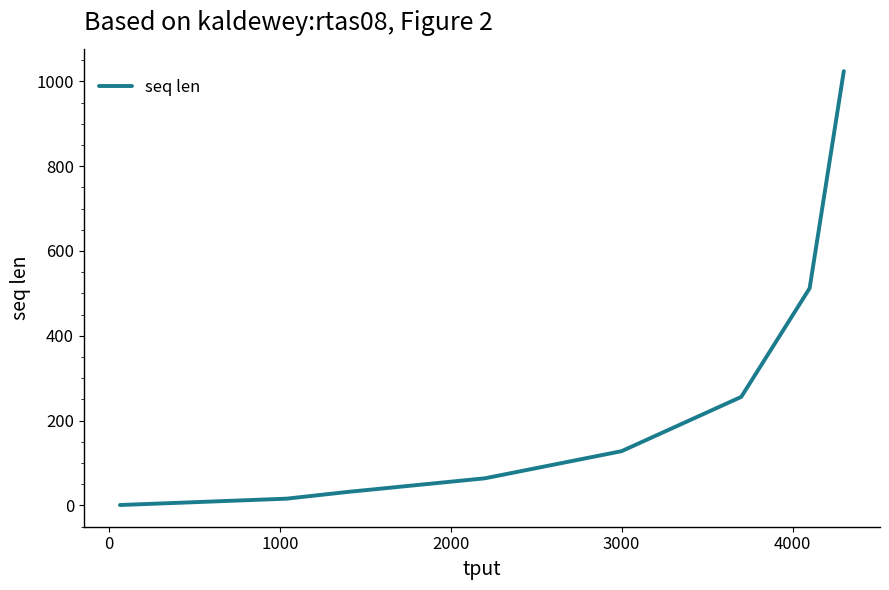

What is the maximum value shown in the chart?

1024